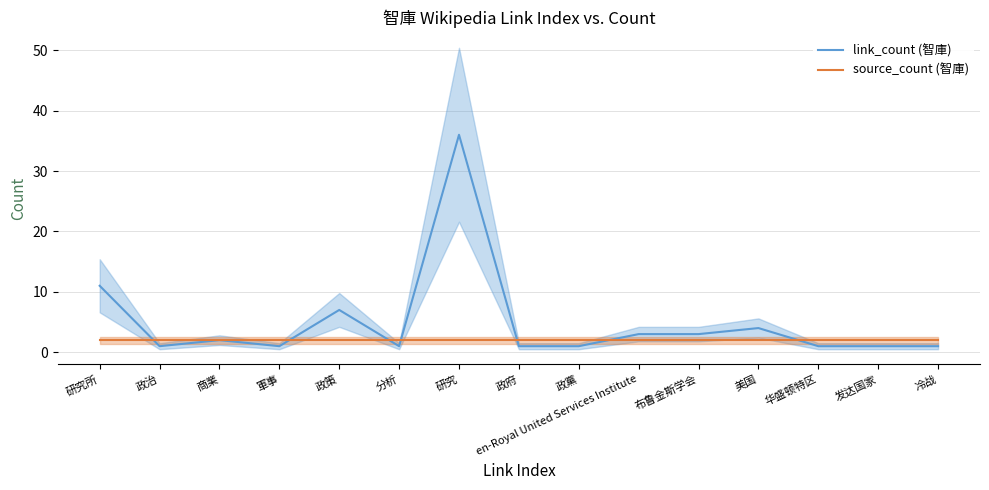

Which series changed the most between 研究所 and 冷战?

link_count (智庫)